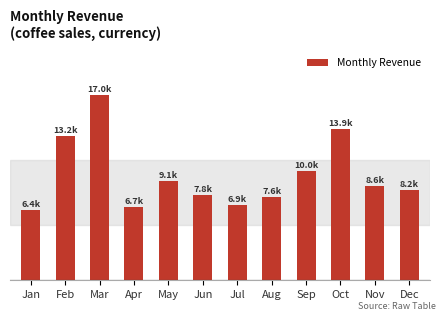

The value at Oct is 22024.2. True or false?

False